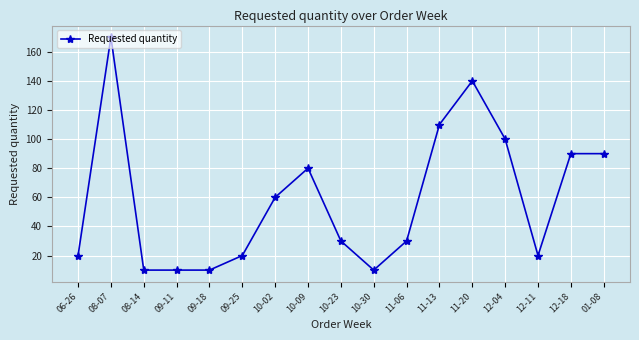

True or false: there are more than 0 points higher than both neighbors.

True